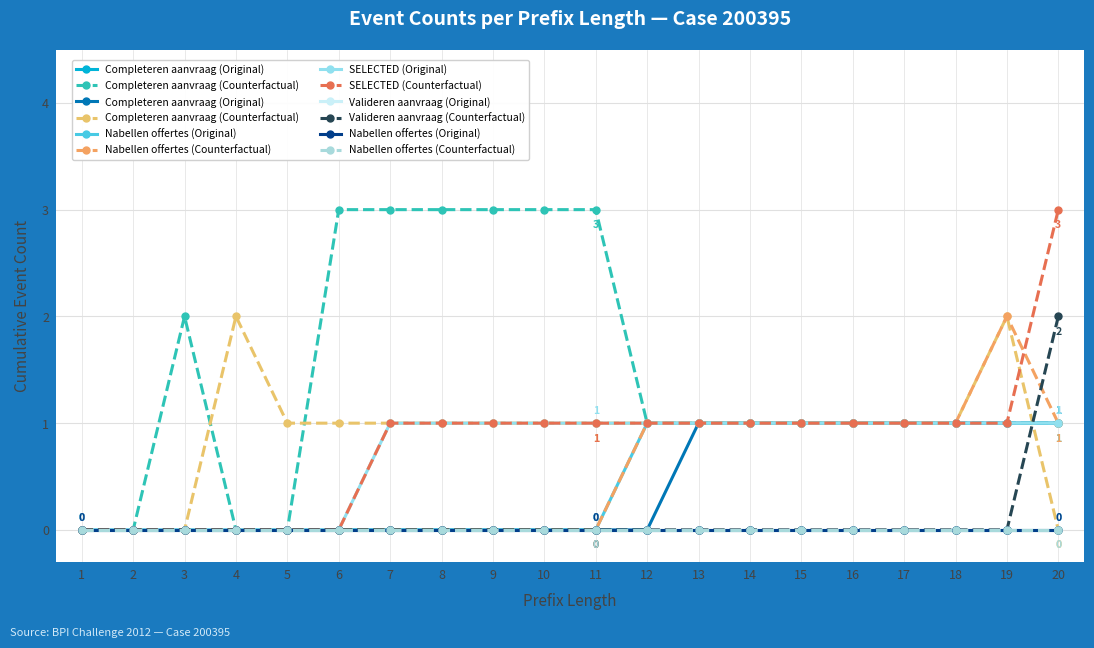

True or false: O_SELECTED-COMPLETE and W_Nabellen offertes-SCHEDULE cross at least once.

False